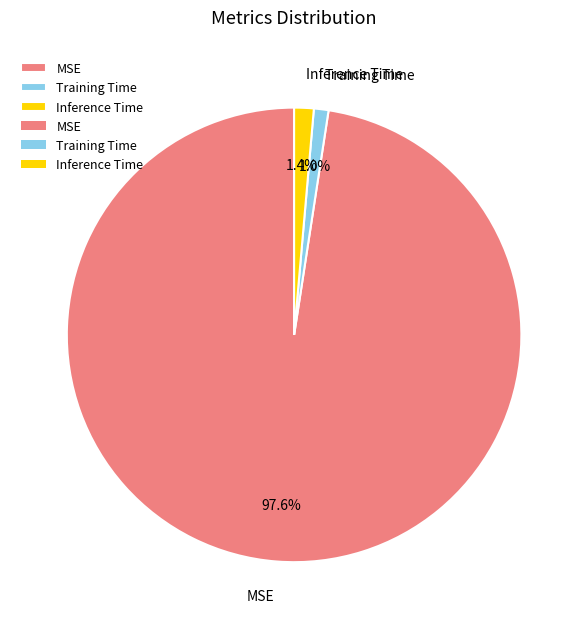

True or false: MSE accounts for 98% of the total.

True